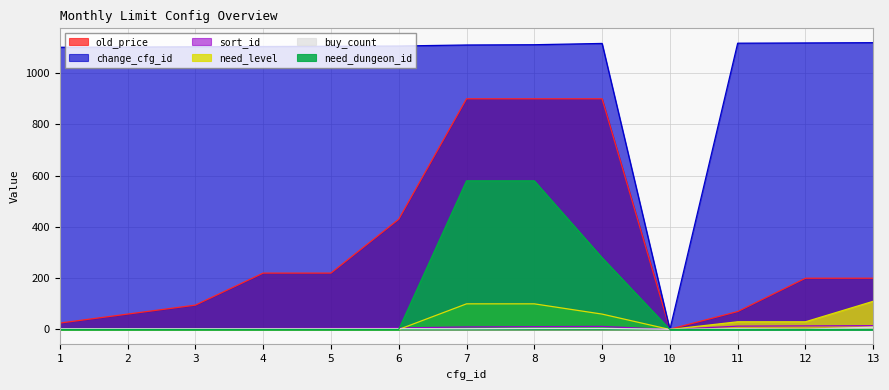

Reading right to left, what are all the values shown in this chart?

old_price: 200.0	200.0	70.0	1.0	900.0	900.0	900.0	430.0	220.0	220.0	95.0	60.0	25.0
change_cfg_id: 1119.0	1118.0	1117.0	0.0	1116.0	1111.0	1110.0	1106.0	1105.0	1104.0	1103.0	1102.0	1101.0
sort_id: 15.0	14.0	13.0	0.0	12.0	11.0	10.0	6.0	5.0	4.0	3.0	2.0	1.0
need_level: 110.0	30.0	30.0	0.0	60.0	100.0	100.0	0.0	0.0	0.0	0.0	0.0	0.0
buy_count: 9.0	1.0	3.0	1.0	4.0	4.0	3.0	3.0	3.0	3.0	3.0	3.0	3.0
need_dungeon_id: 0.0	0.0	0.0	0.0	280.0	580.0	580.0	0.0	0.0	0.0	0.0	0.0	0.0